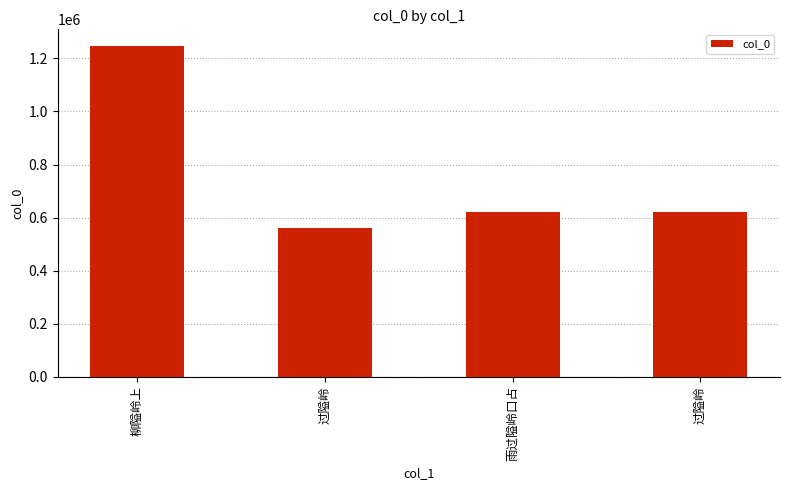

What is the change in value from 柳隘岭上 to 过隘岭?

-625403